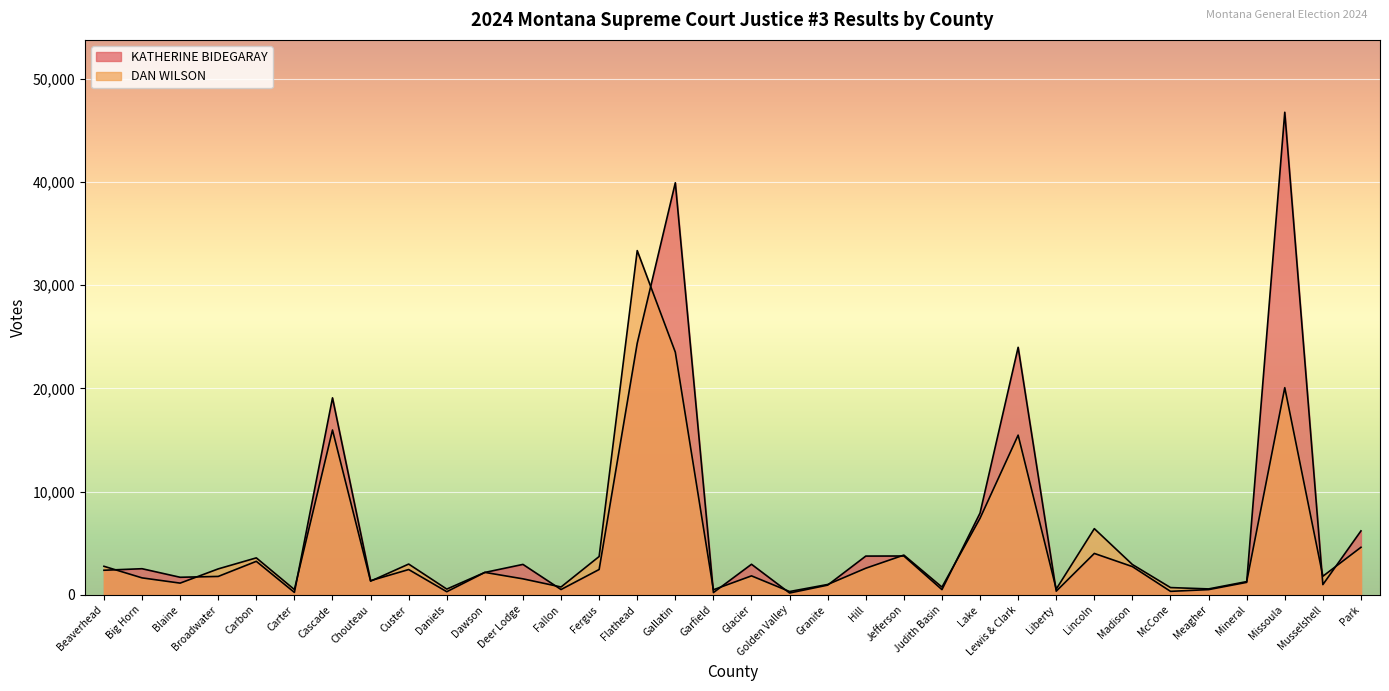

Which series has the widest spread of values?

KATHERINE BIDEGARAY